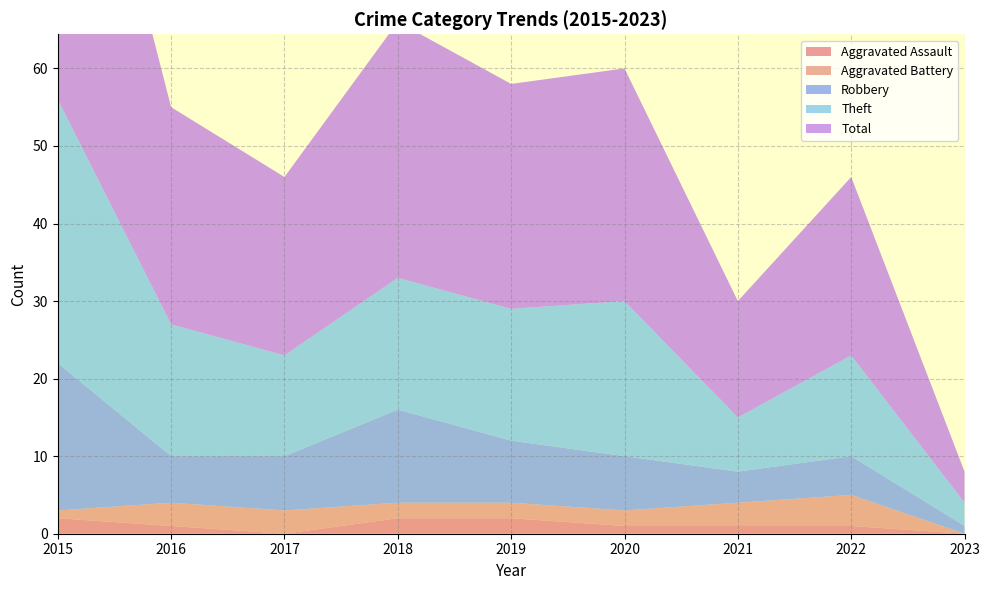

Reading left to right, extract all data points from this chart.

Aggravated Assault: 2015=2	2016=1	2017=0	2018=2	2019=2	2020=1	2021=1	2022=1	2023=0
Aggravated Battery: 2015=1	2016=3	2017=3	2018=2	2019=2	2020=2	2021=3	2022=4	2023=0
Robbery: 2015=19	2016=6	2017=7	2018=12	2019=8	2020=7	2021=4	2022=5	2023=1
Theft: 2015=34	2016=17	2017=13	2018=17	2019=17	2020=20	2021=7	2022=13	2023=3
Total: 2015=56	2016=28	2017=23	2018=33	2019=29	2020=30	2021=15	2022=23	2023=4